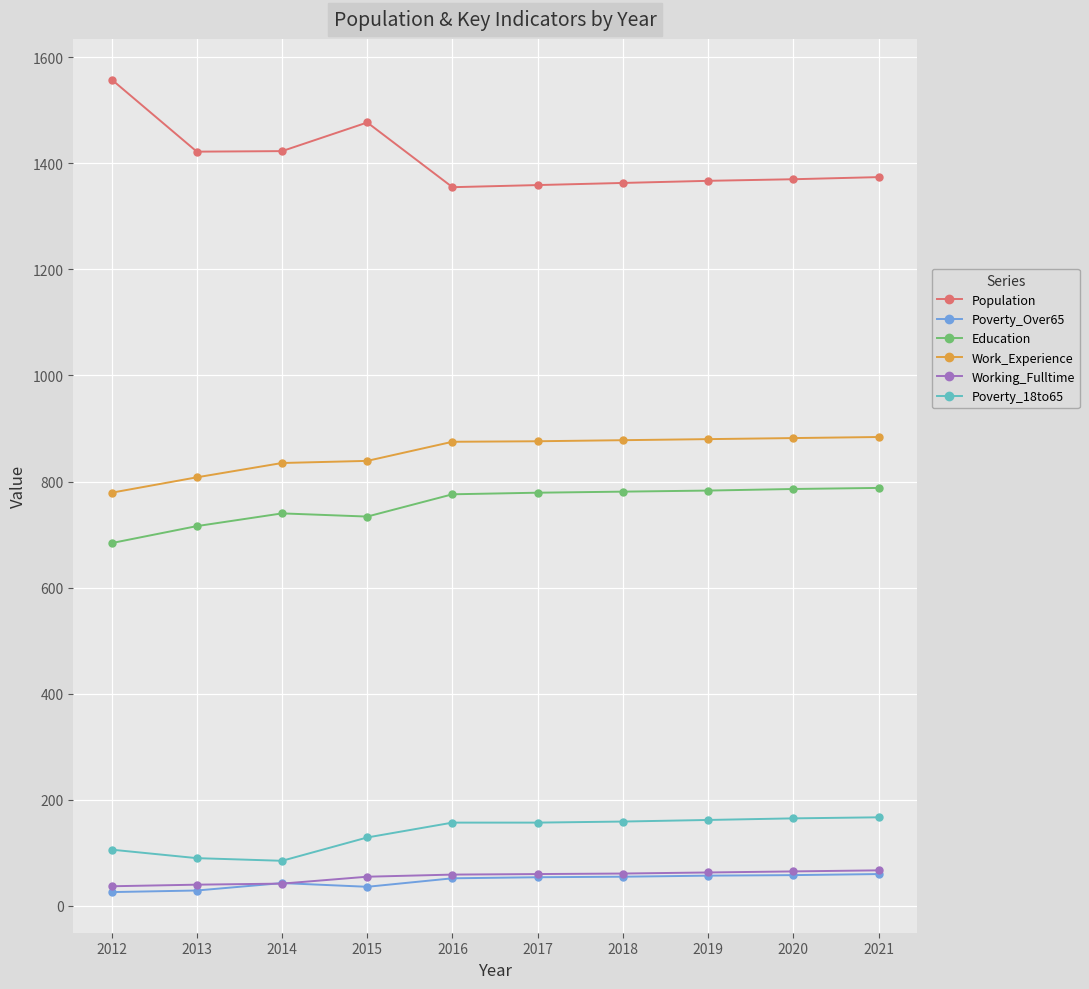

The Work_Experience series shows 839 at 2015. True or false?

True